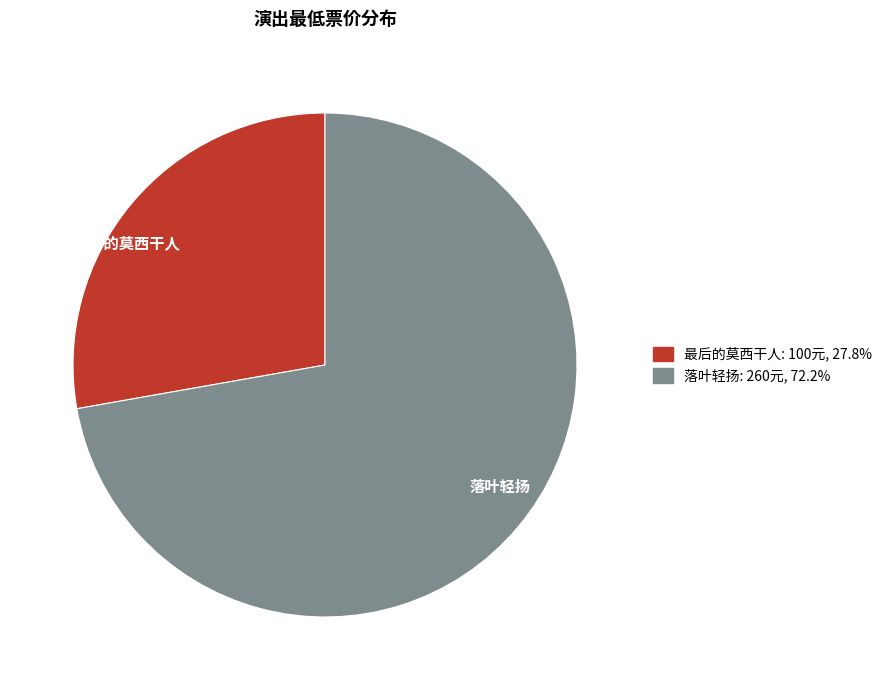

Which has a higher value, 落叶轻扬 or 最后的莫西干人?

落叶轻扬